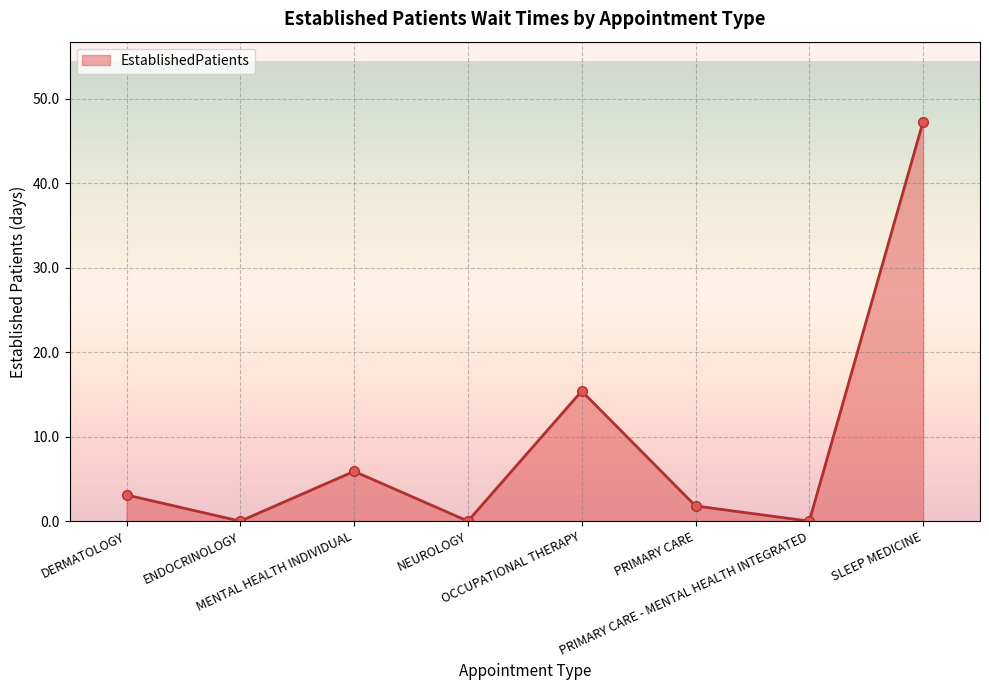

What is the maximum value shown in the chart?

47.3